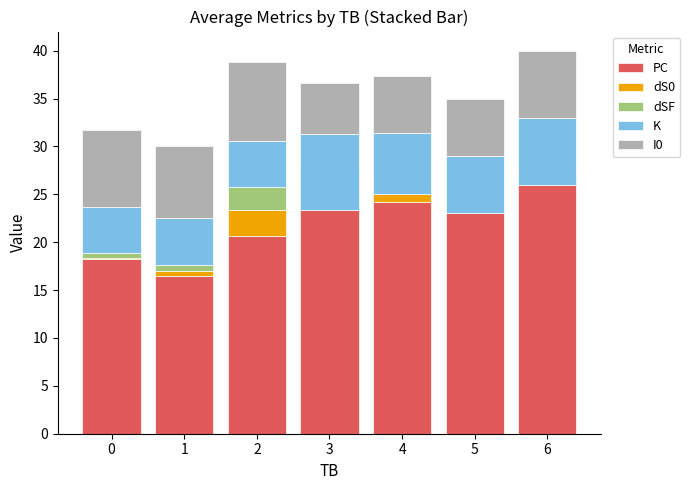

How many bars are there in total?

35